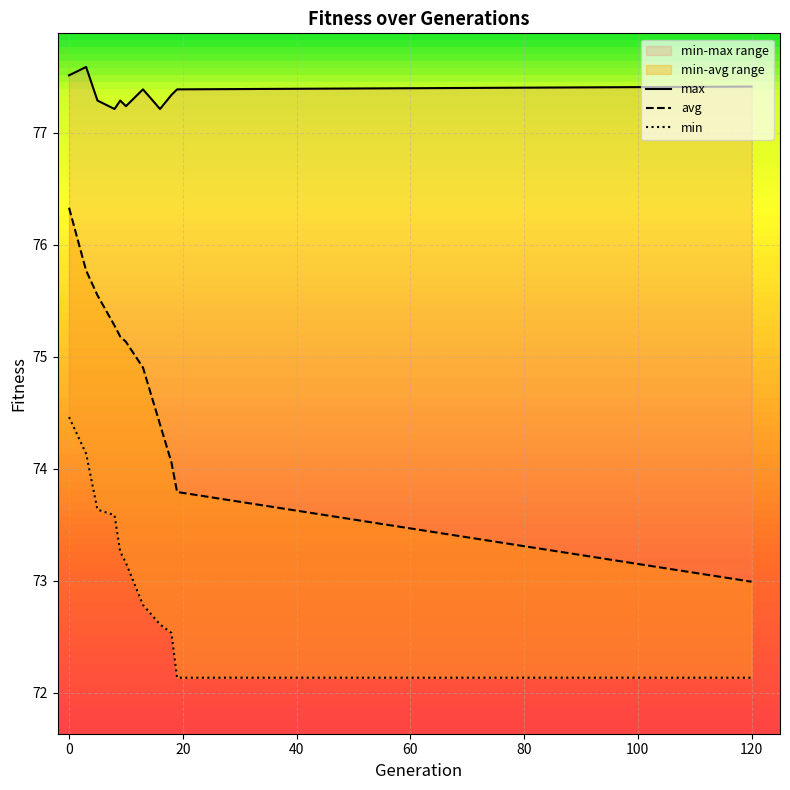

True or false: avg and max cross at least once.

False